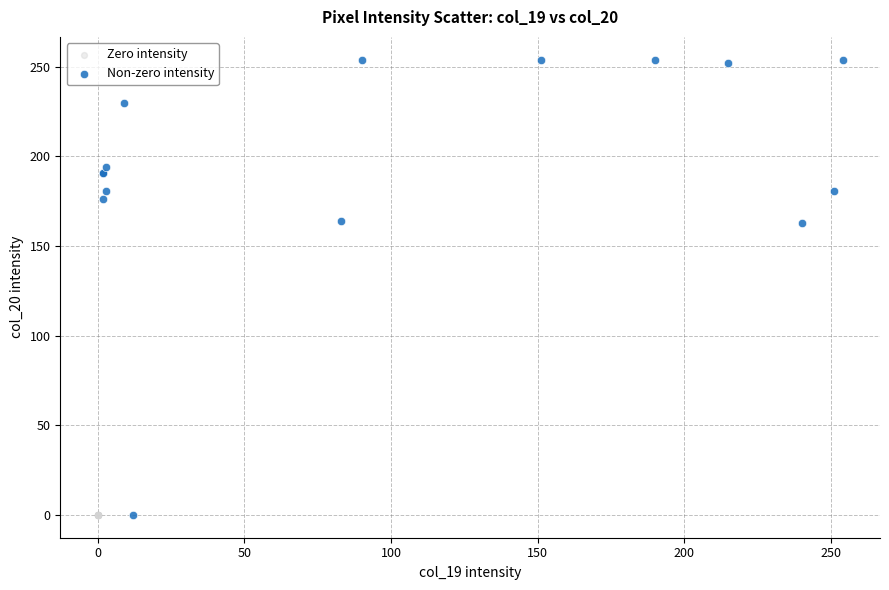

Which series contains the highest Y value?

Non-zero intensity